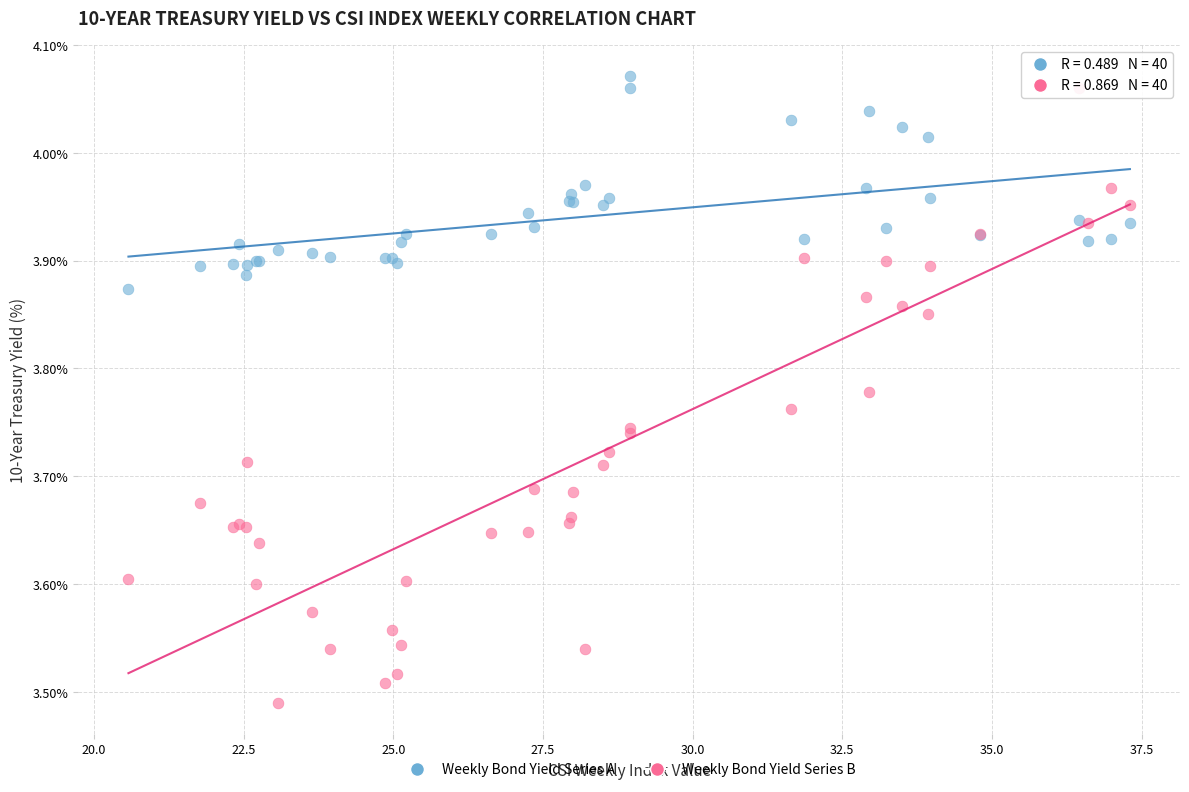

Which series contains the lowest Y value?

Weekly Bond Yield Series B